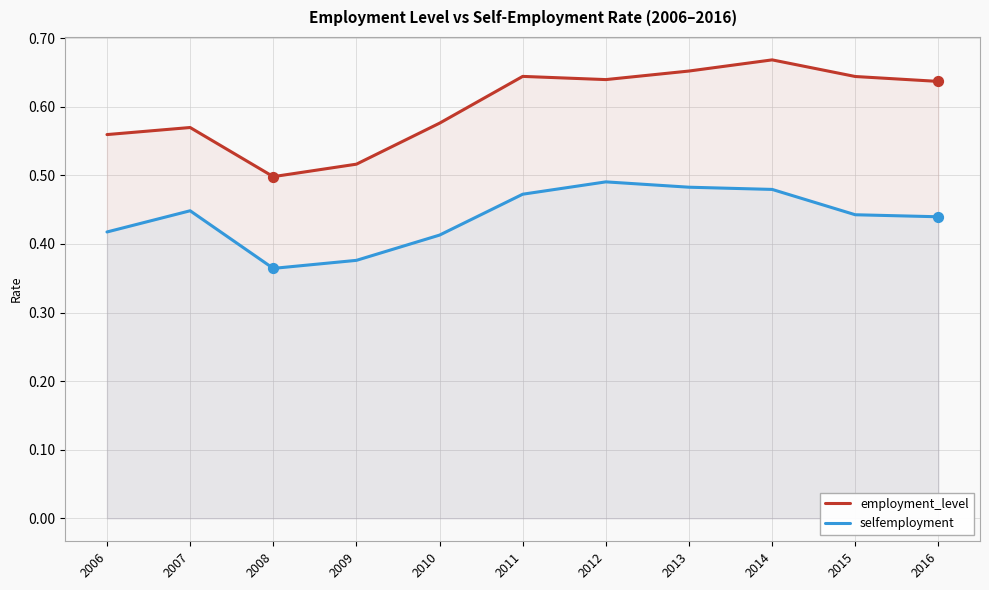

Which series has the largest total across all categories?

employment_level